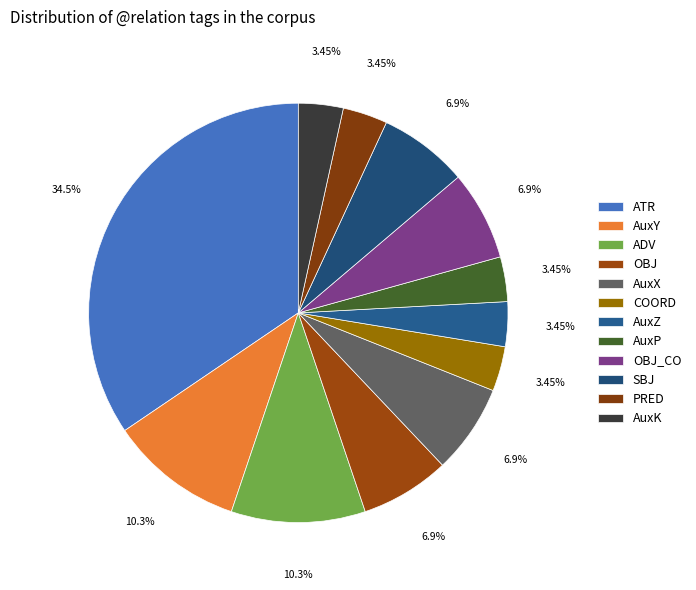

Is SBJ the majority of the pie?

No